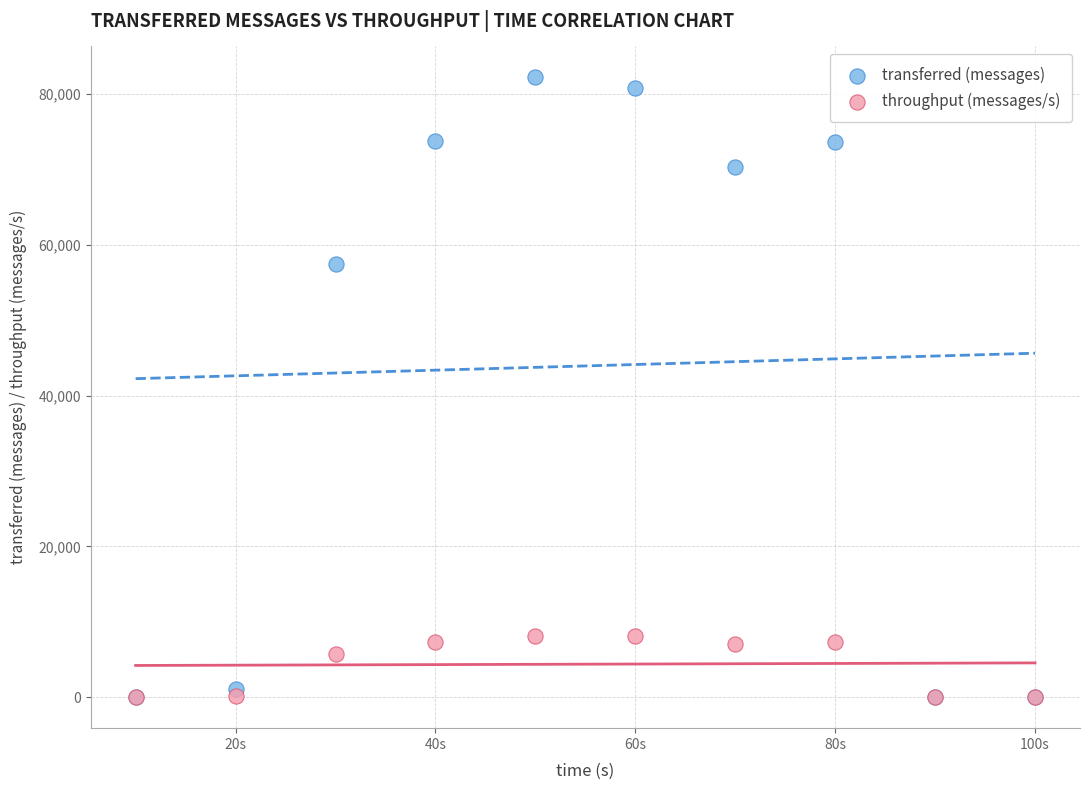

What are all the series names shown in the legend?

transferred (messages), throughput (messages/s)